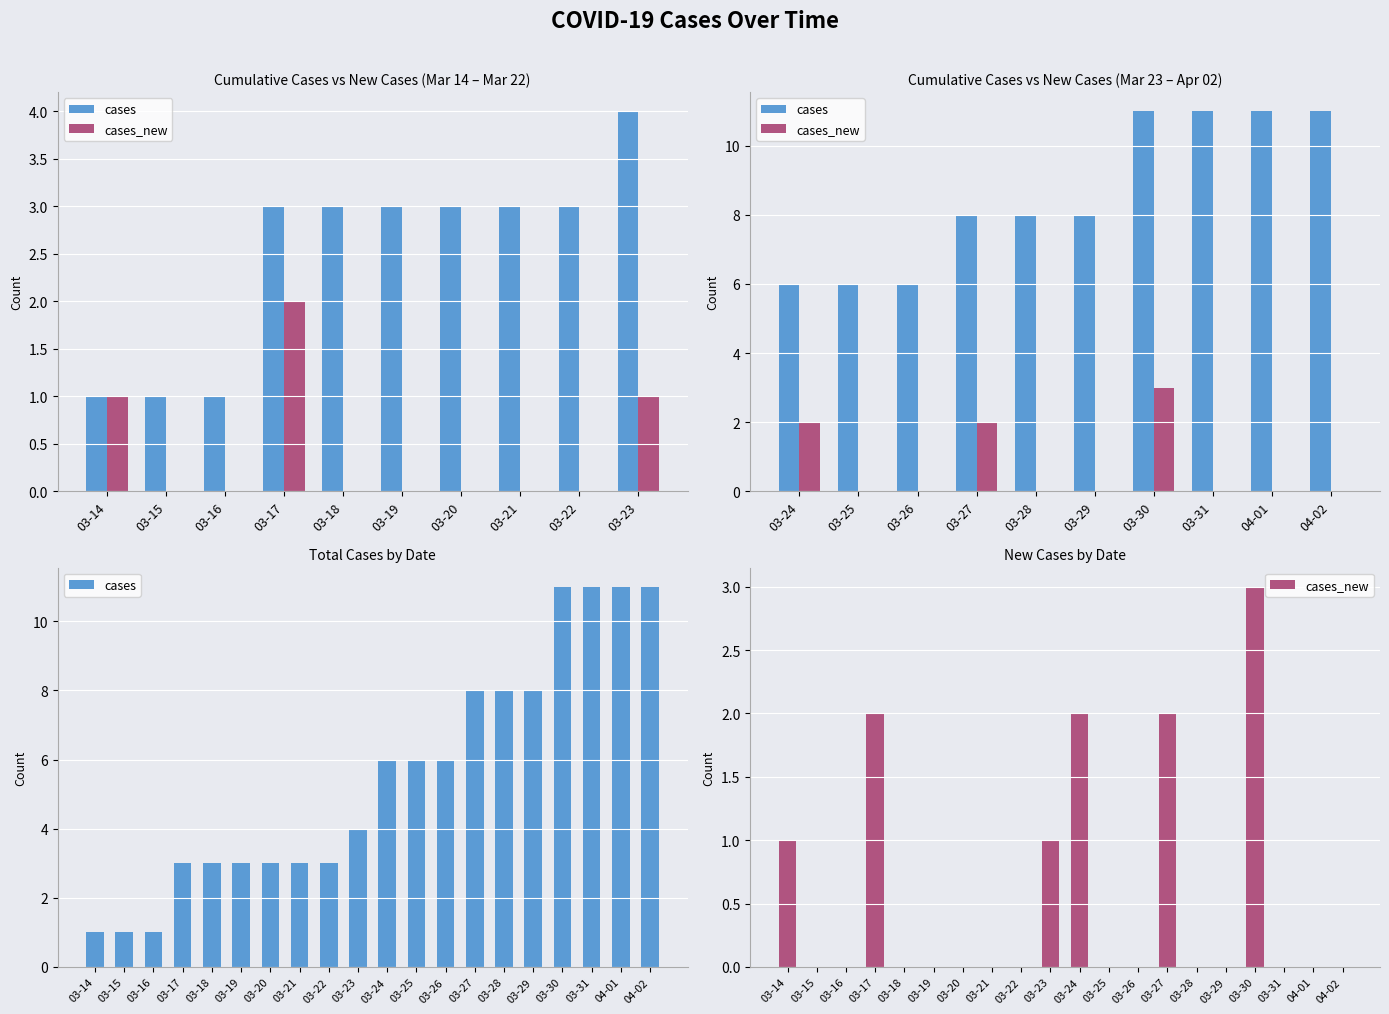

How many positive values does the cases_new series have?

6